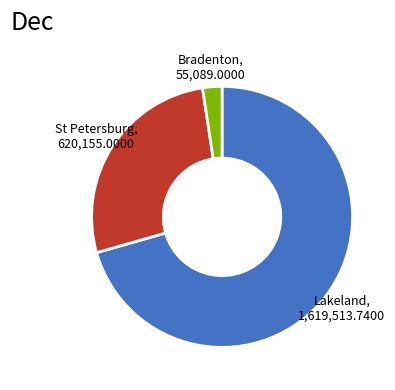

Is the sum of Bradenton, 55,089.0000 and St Petersburg, 620,155.0000 greater than half?

No